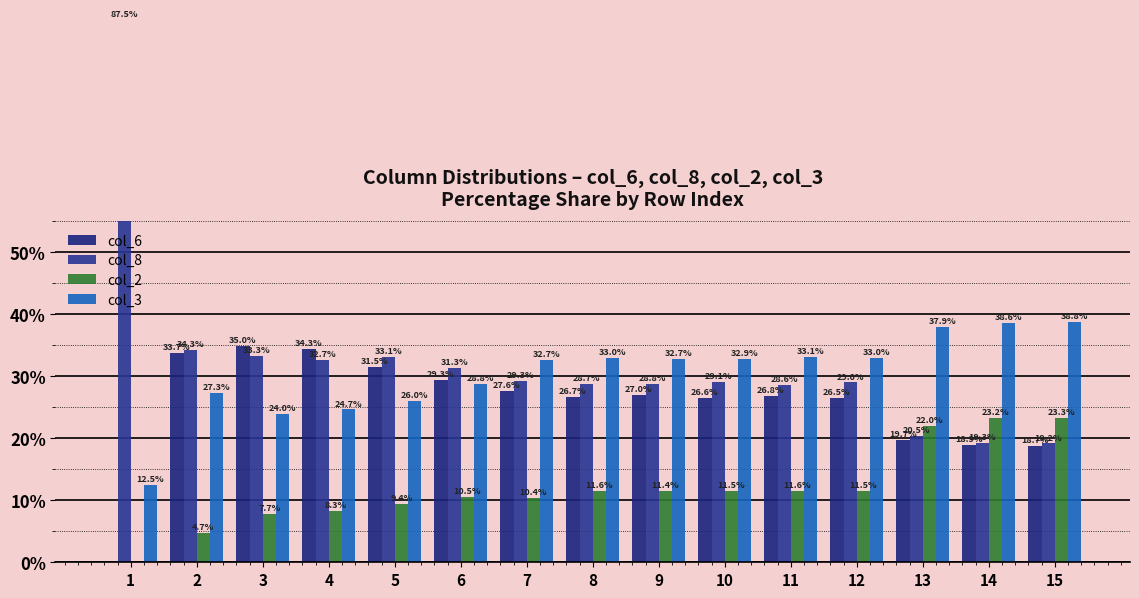

At which label does col_3 first exceed 32?

7